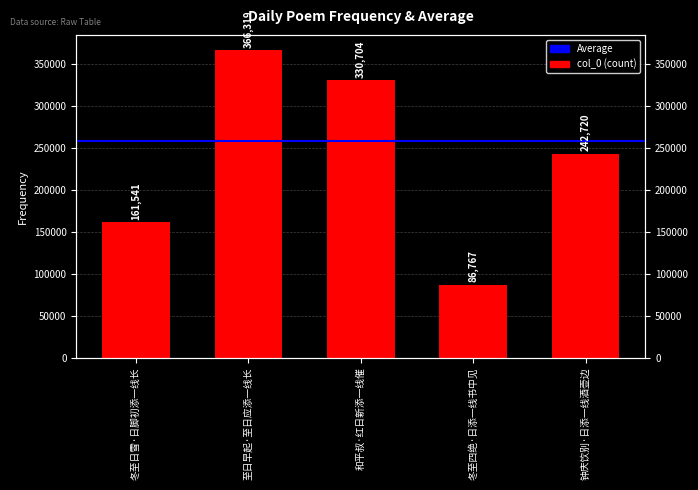

At which category does the chart reach its minimum across all series?

冬至四绝·日添一线书中见